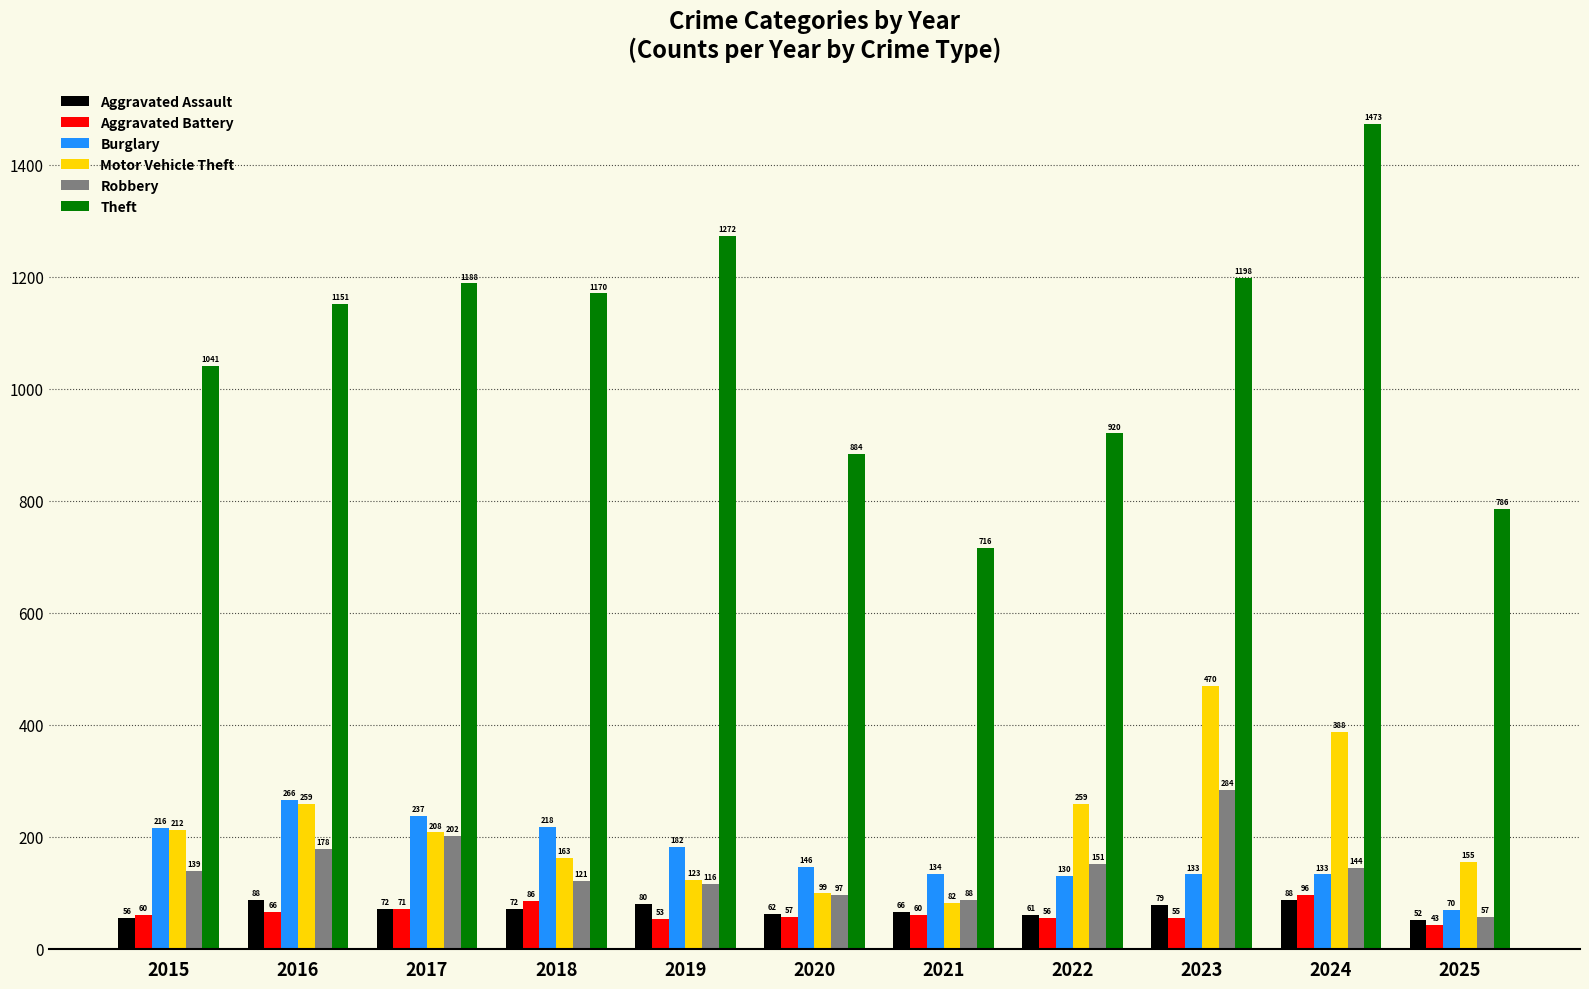

Which series changed the most between 2020 and 2025?

Theft